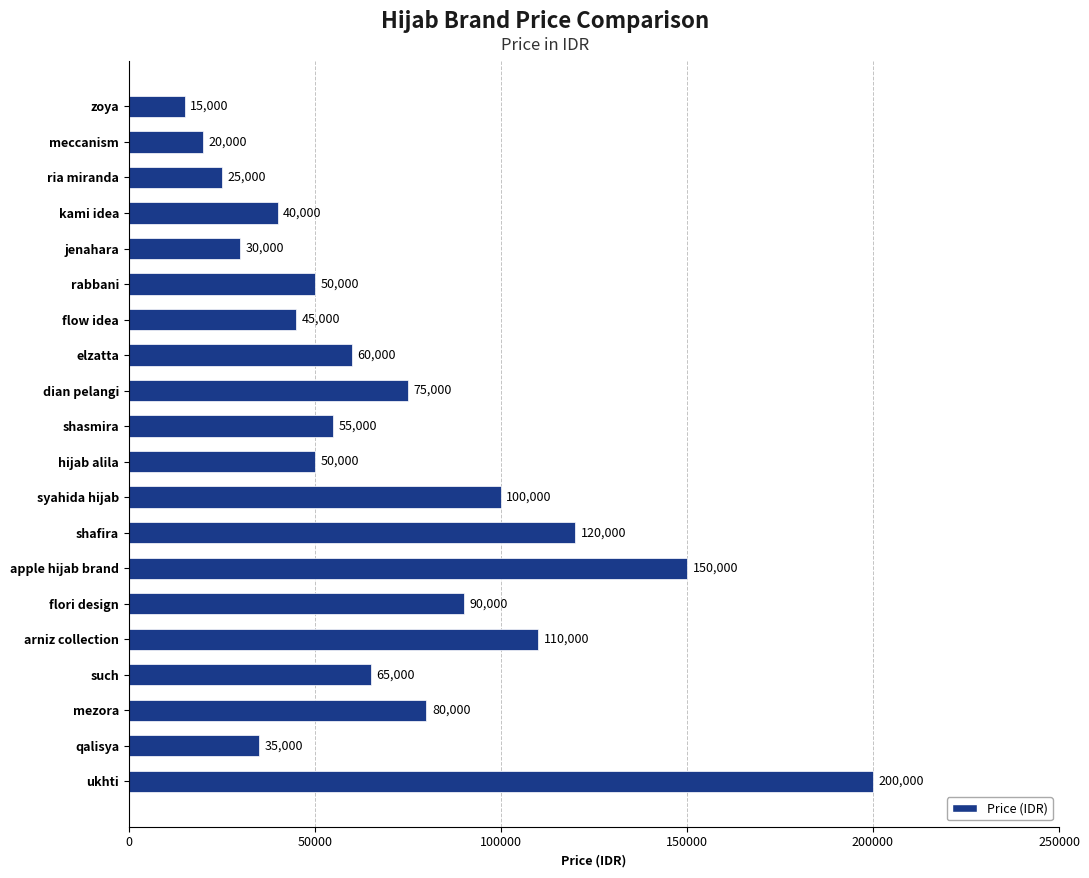

At which label is the value closest to 107500?

arniz collection